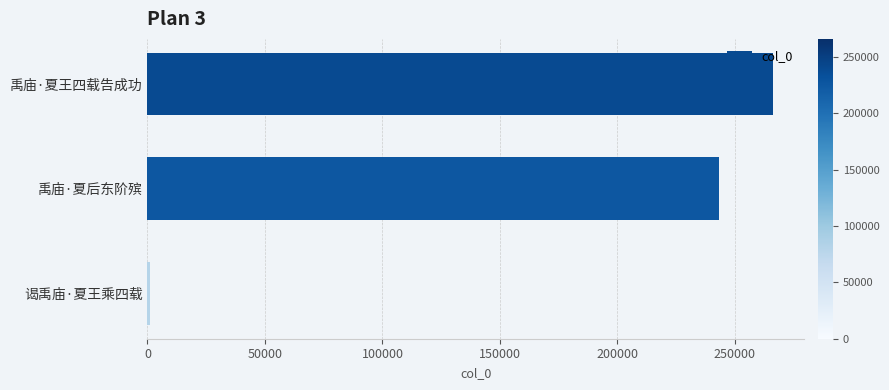

What is the difference between the maximum and minimum values?

265281